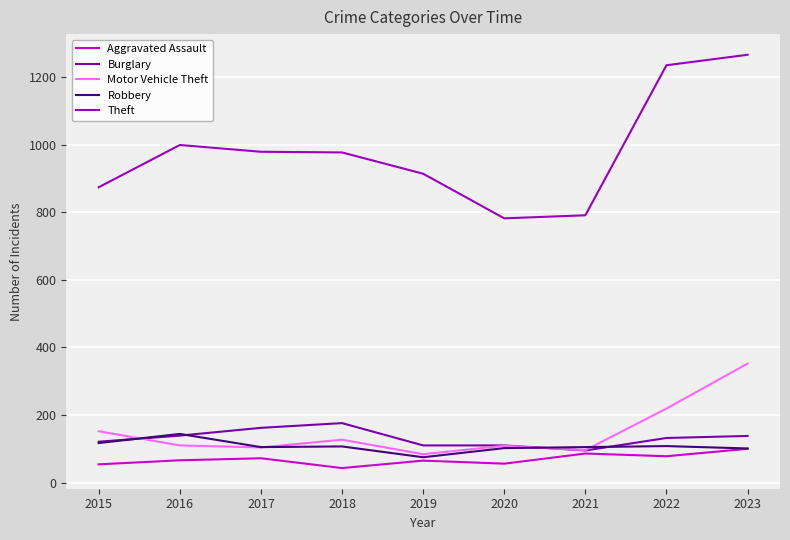

True or false: Theft and Robbery cross at least once.

False